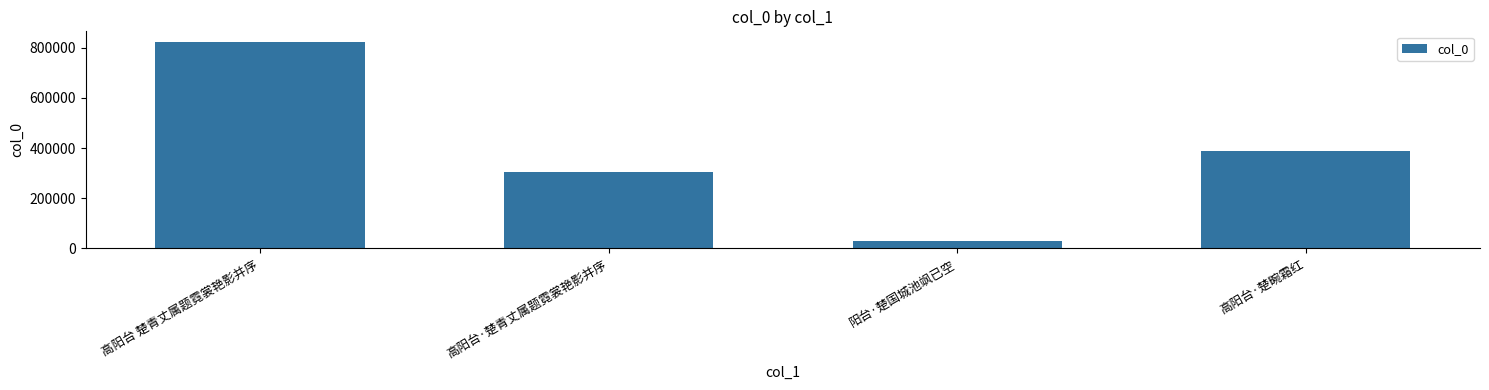

Rank the categories by value from highest to lowest.

高阳台 楚青丈属题霓裳艳影并序, 高阳台·楚畹霜红, 高阳台·楚青丈属题霓裳艳影并序, 阳台·楚国城池飒已空